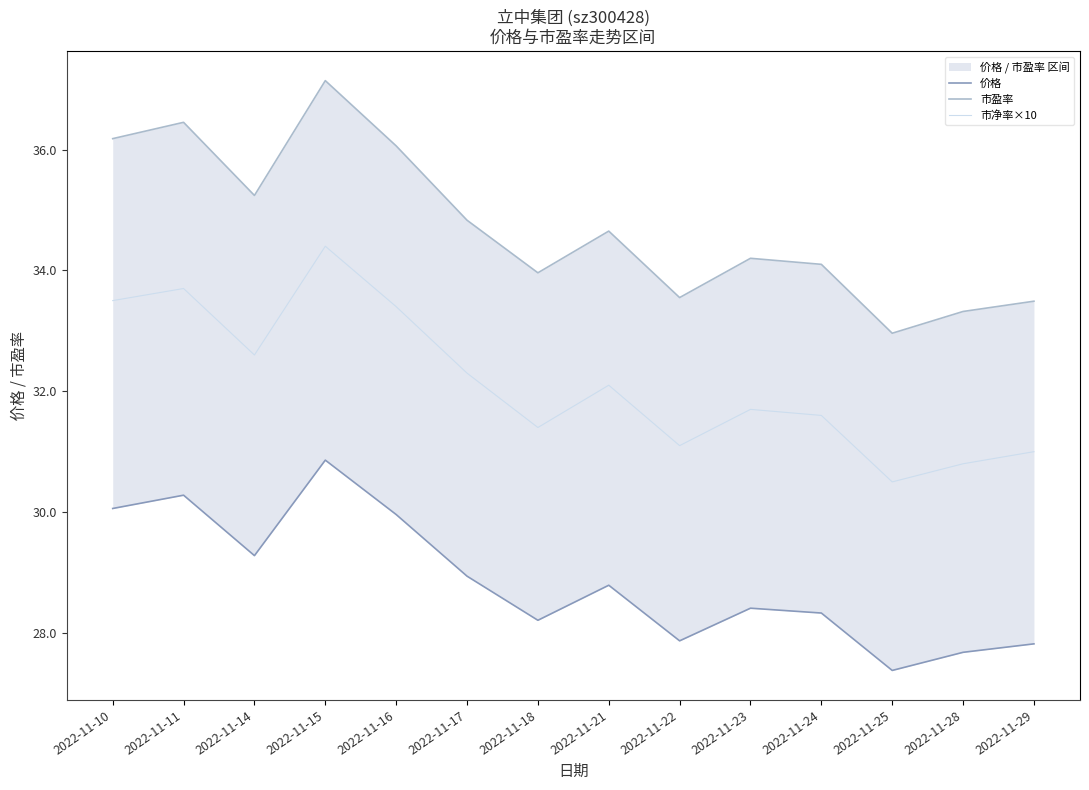

The value of 市净率×10 at 2022-11-28 is 19.2. True or false?

False